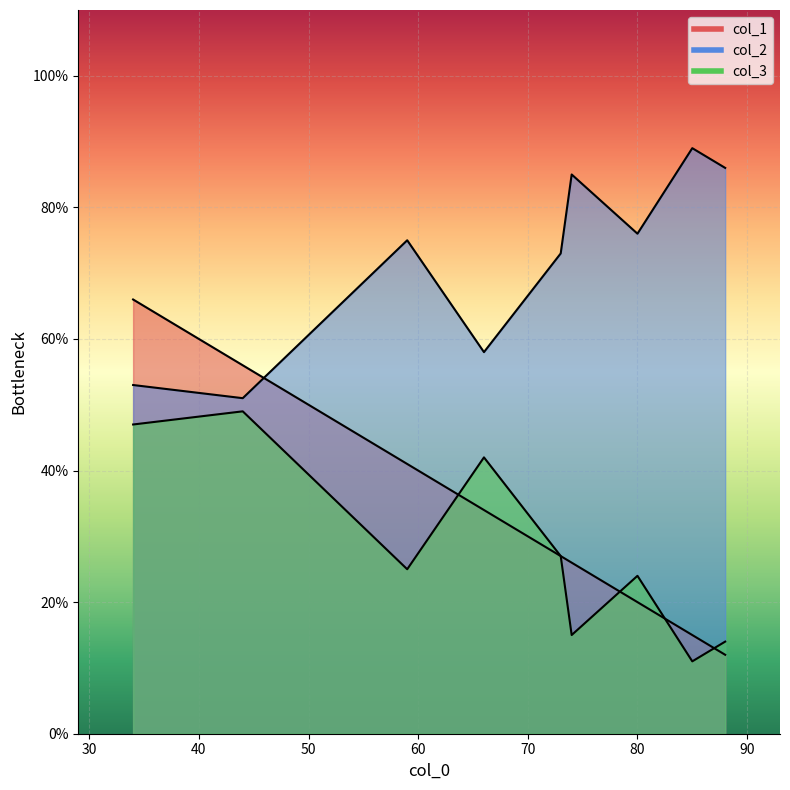

How many lines are shown in the chart?

3